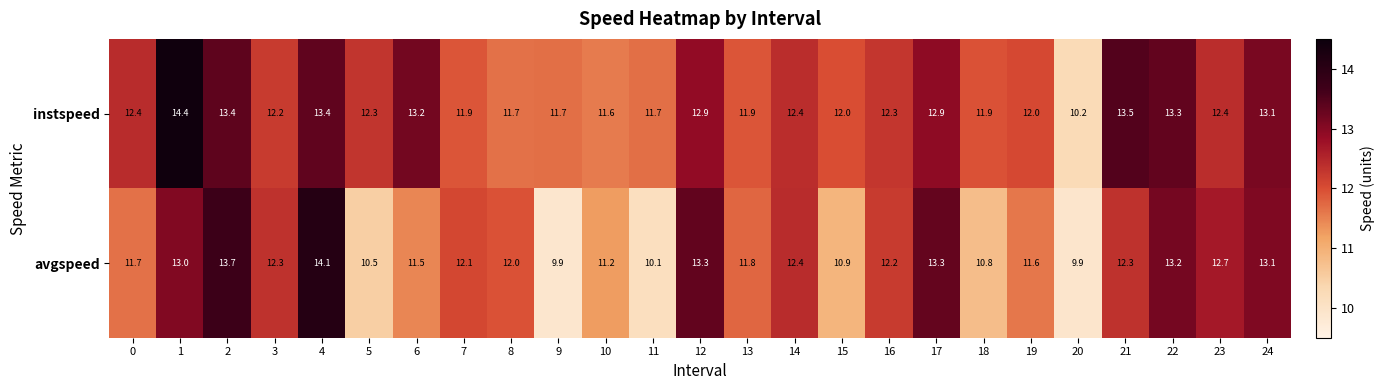

What is the difference between the maximum and minimum values in the instspeed series?

4.2